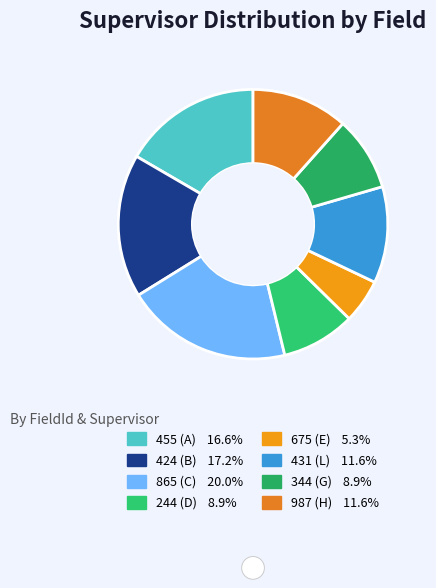

What percentage do 244 (D) and 455 (A) together represent?

25.5%